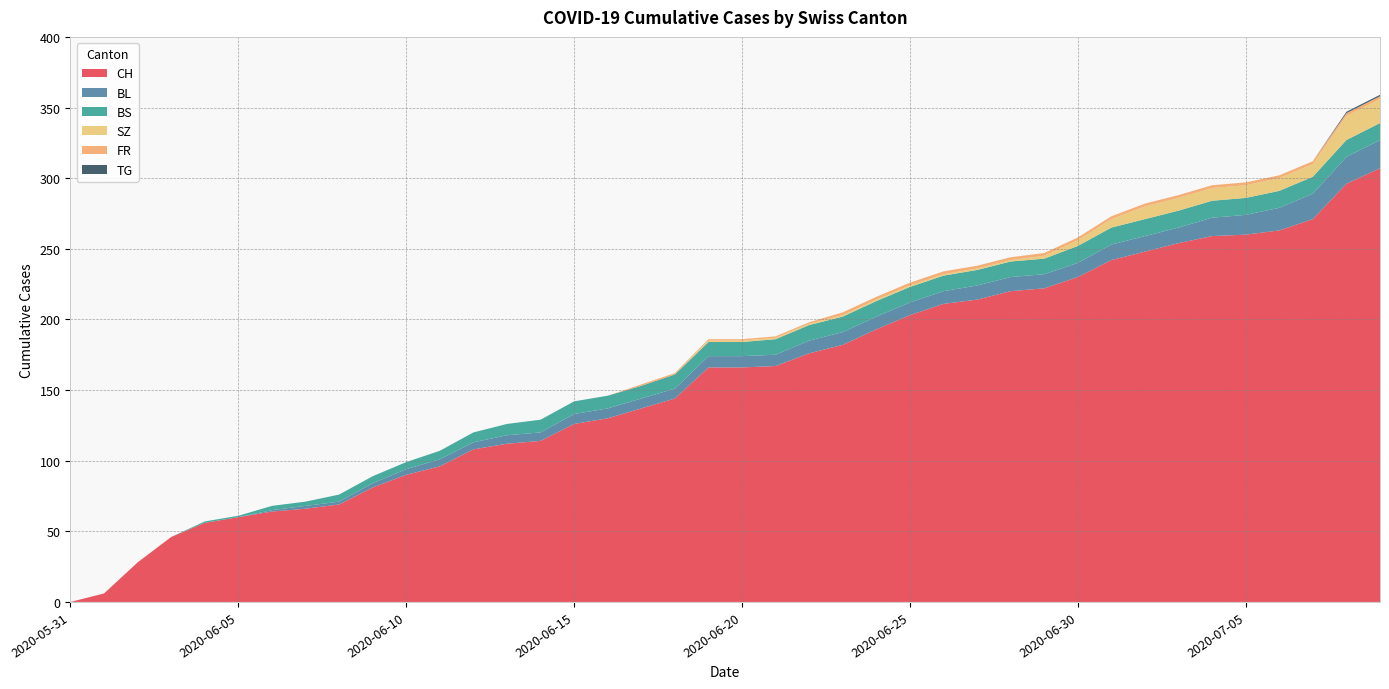

Reading right to left, extract all data points from this chart.

CH: 307	296	271	263	260	259	254	248	242	230	222	220	214	211	203	193	182	176	167	166	166	144	137	130	126	114	112	108	96	90	81	69	66	64	60	56	46	28	6	0
BL: 20	19	18	16	14	13	11	11	11	10	10	10	10	9	9	9	9	9	8	8	8	7	7	7	7	6	6	5	5	4	3	2	2	1	0	0	0	0	0	0
BS: 12	12	12	12	12	12	12	12	12	12	11	11	11	11	11	11	11	11	11	10	10	10	9	9	9	9	8	7	6	5	5	5	3	3	1	1	0	0	0	0
SZ: 17	17	9	9	9	9	9	9	6	4	2	1	1	1	1	1	1	1	1	1	1	0	0	0	0	0	0	0	0	0	0	0	0	0	0	0	0	0	0	0
FR: 2	2	2	2	2	2	2	2	2	2	2	2	2	2	2	2	2	1	1	1	1	1	1	0	0	0	0	0	0	0	0	0	0	0	0	0	0	0	0	0
TG: 1	1	0	0	0	0	0	0	0	0	0	0	0	0	0	0	0	0	0	0	0	0	0	0	0	0	0	0	0	0	0	0	0	0	0	0	0	0	0	0